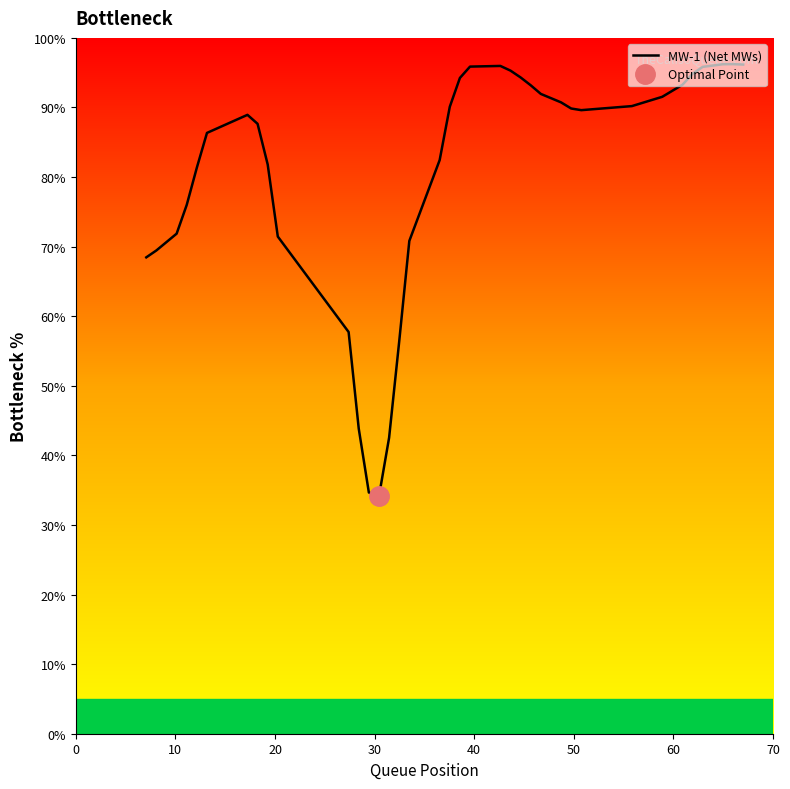

Reading left to right, extract all data points from this chart.

68.5	69.5	71.9	76.0	81.4	86.3	88.9	87.7	81.8	71.4	57.7	43.9	34.7	34.1	42.5	56.4	70.8	82.4	90.1	94.2	95.9	96.0	95.3	94.3	93.2	91.9	90.7	89.9	89.6	90.2	91.5	93.3	94.8	95.8	96.2	96.2	96.2